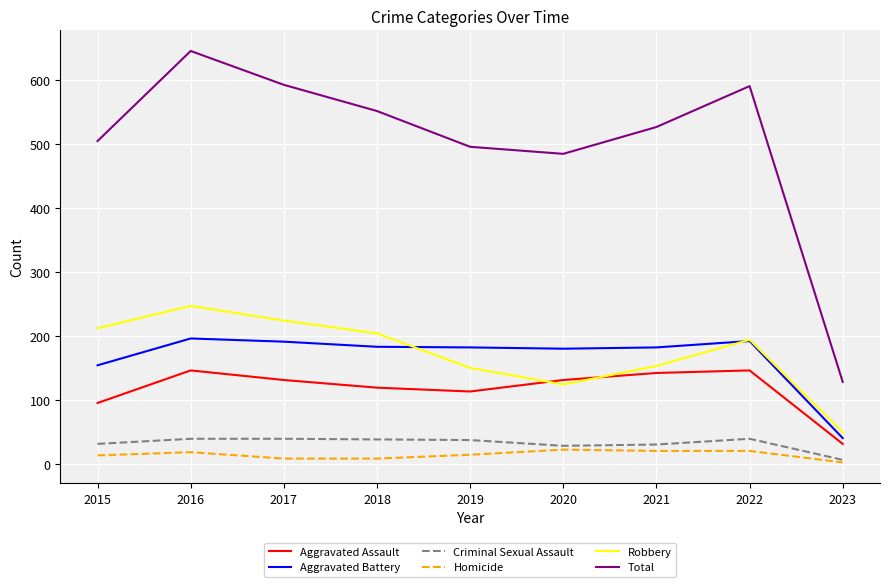

True or false: Aggravated Assault has a value of 148 at 2019.

False